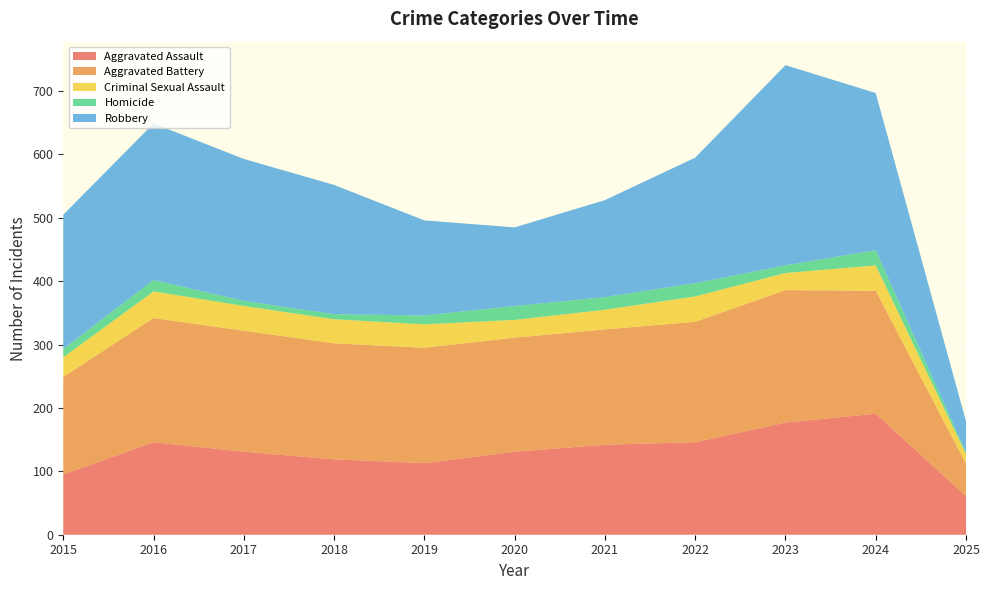

Reading left to right, what are all the values shown in this chart?

Aggravated Assault: 2015=95	2016=146	2017=131	2018=119	2019=113	2020=131	2021=142	2022=146	2023=177	2024=191	2025=61
Aggravated Battery: 2015=154	2016=196	2017=191	2018=183	2019=182	2020=180	2021=182	2022=190	2023=209	2024=194	2025=51
Criminal Sexual Assault: 2015=31	2016=42	2017=39	2018=38	2019=37	2020=28	2021=31	2022=40	2023=27	2024=40	2025=15
Homicide: 2015=13	2016=18	2017=8	2018=8	2019=14	2020=22	2021=20	2022=21	2023=12	2024=24	2025=3
Robbery: 2015=212	2016=247	2017=224	2018=204	2019=150	2020=124	2021=153	2022=198	2023=316	2024=248	2025=49